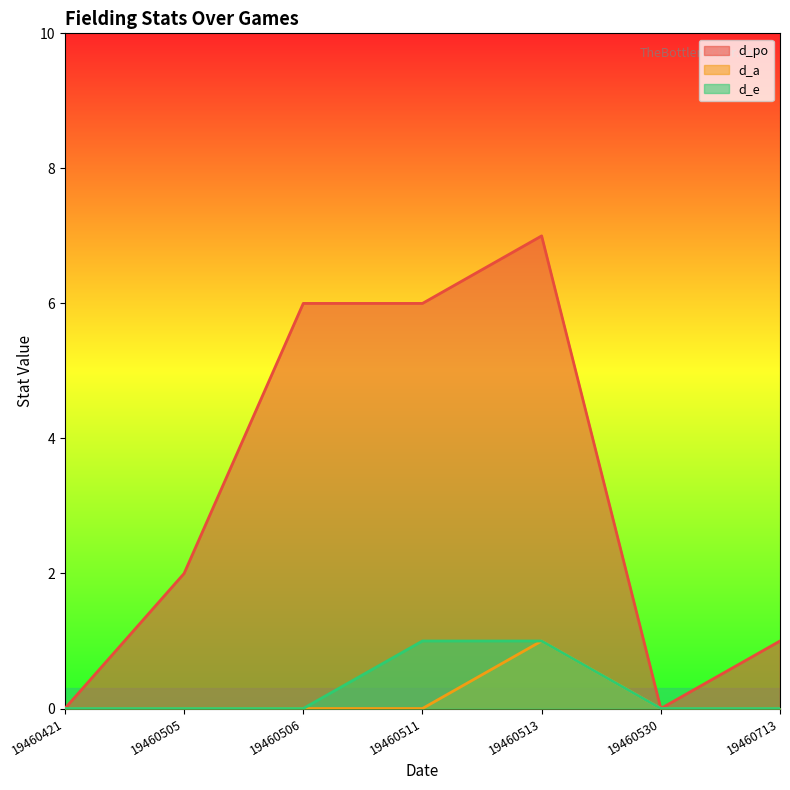

True or false: d_a has more than 0 points higher than both neighbors.

True